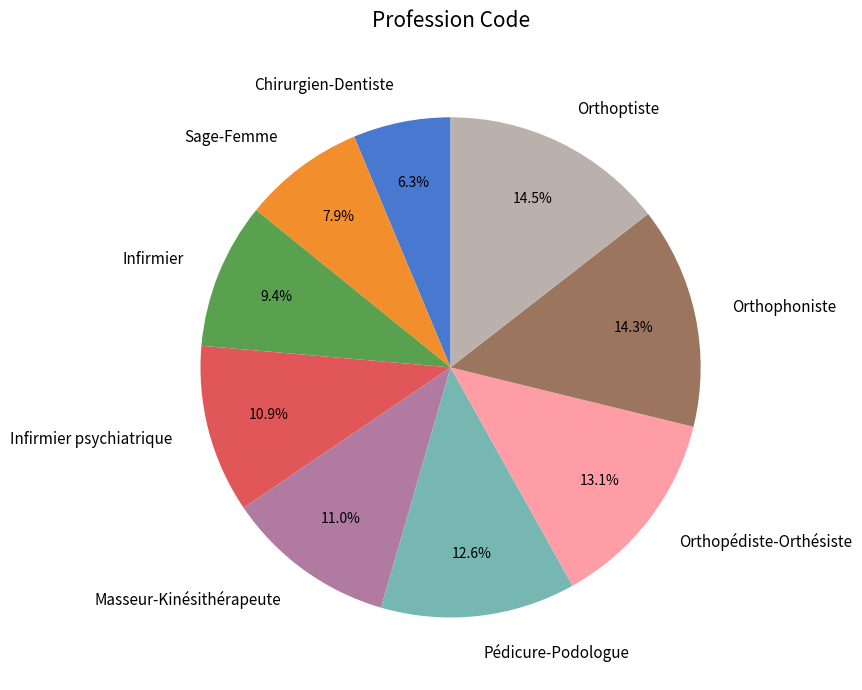

The Infirmier slice represents 4% of the pie. True or false?

False